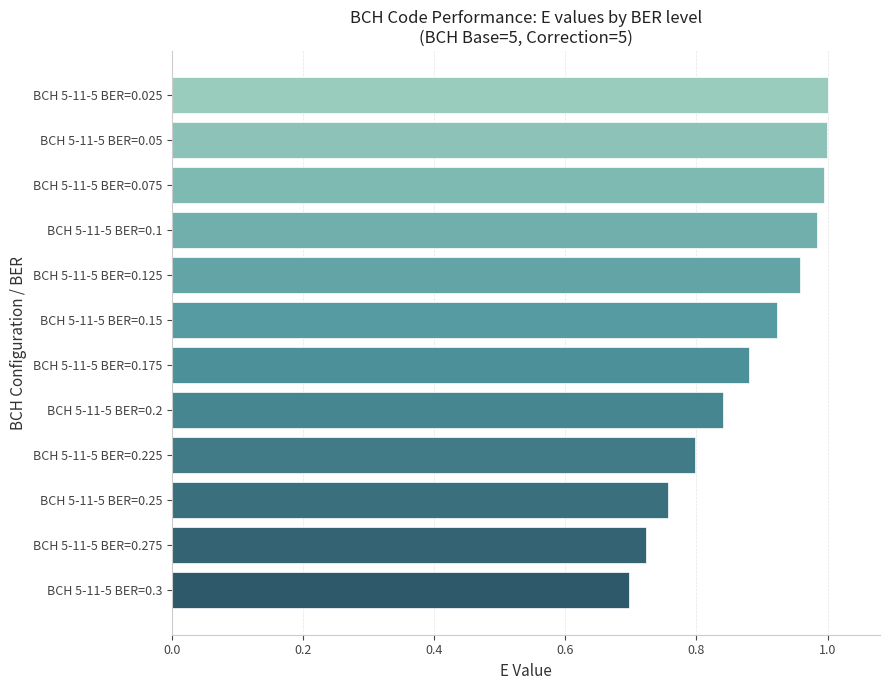

True or false: the data shows 1.6 at BCH 5-11-5 BER=0.125.

False